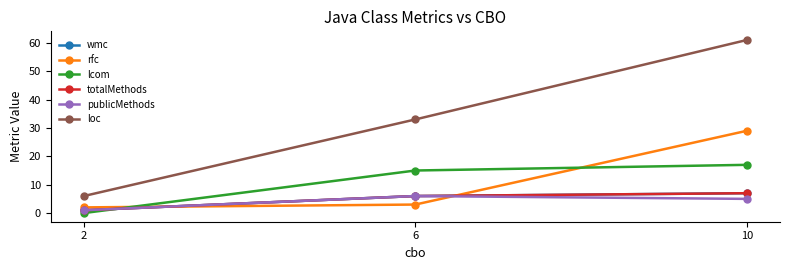

Is this an area chart (filled region under the line)?

No